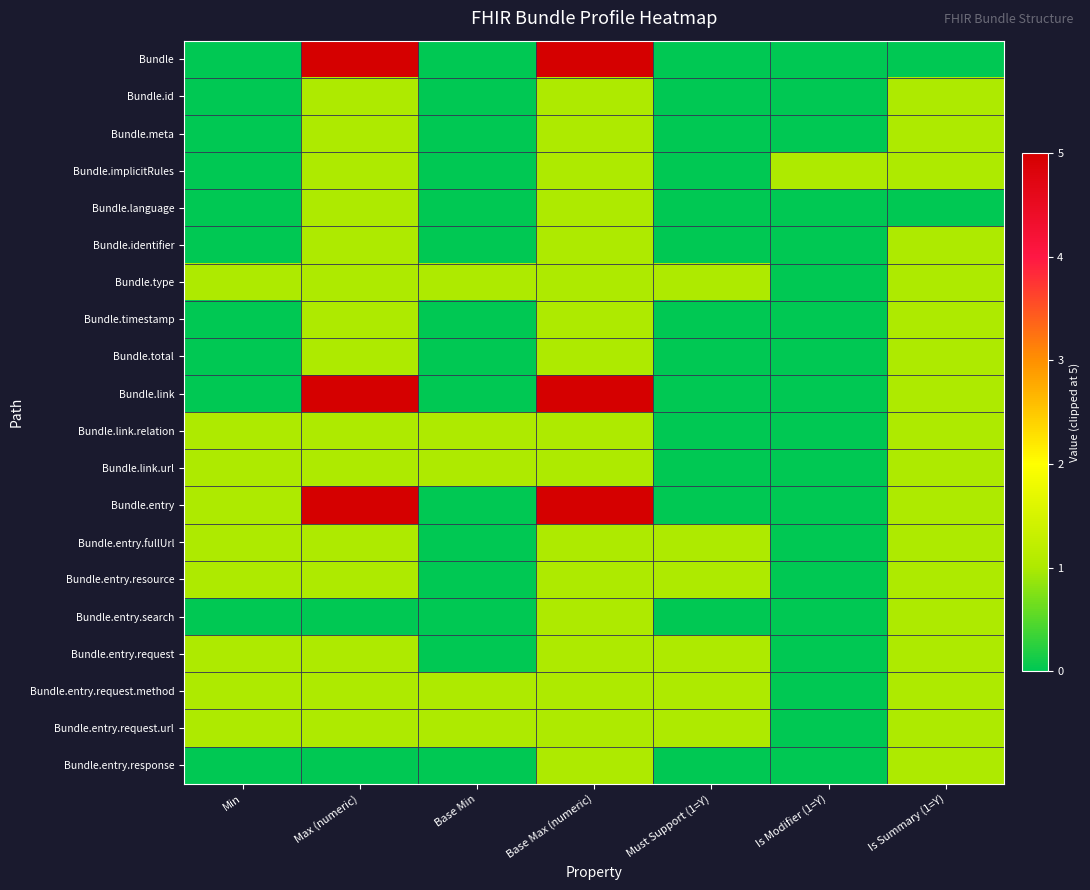

What is the total value across all series at Min?

9